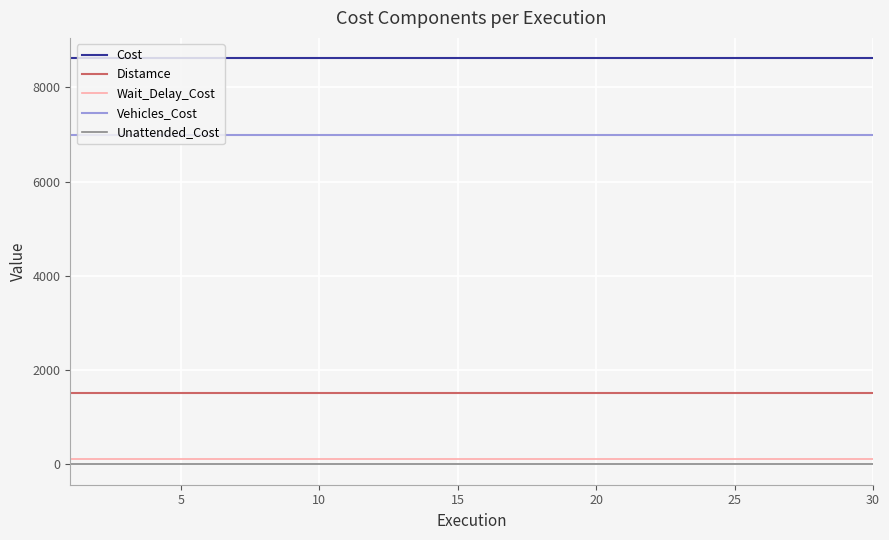

Count the number of data series in this chart.

5